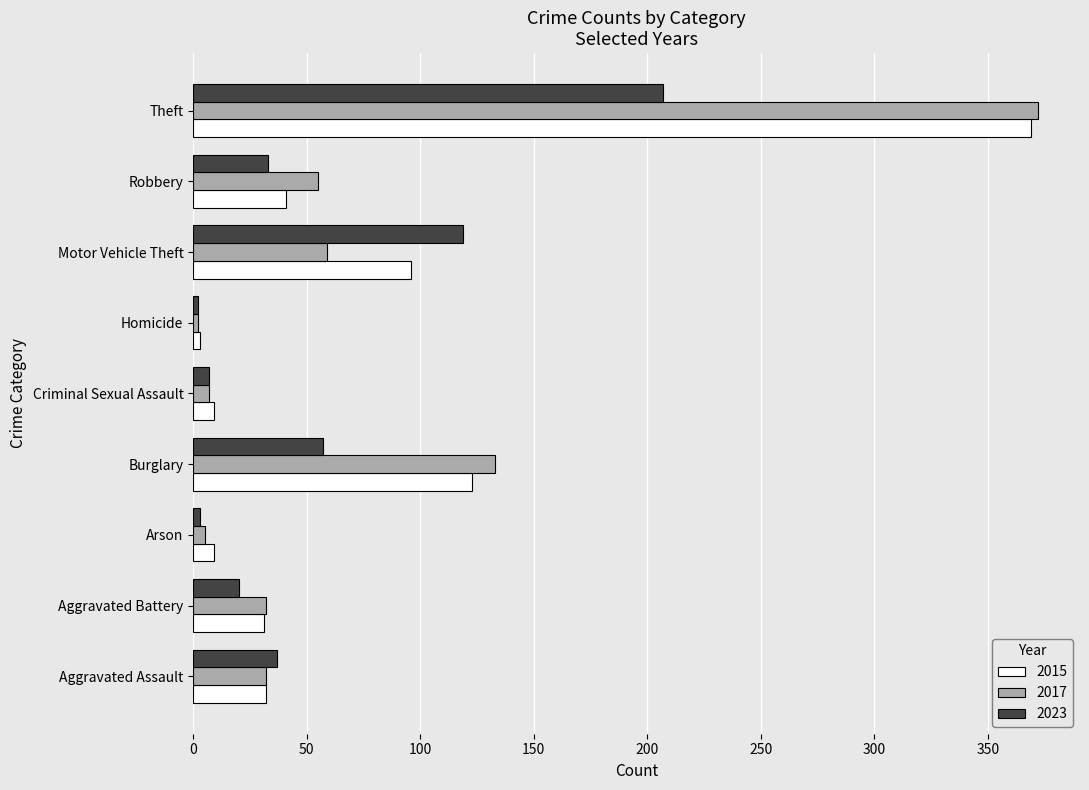

True or false: 2015 has a value of 41 at Robbery.

True